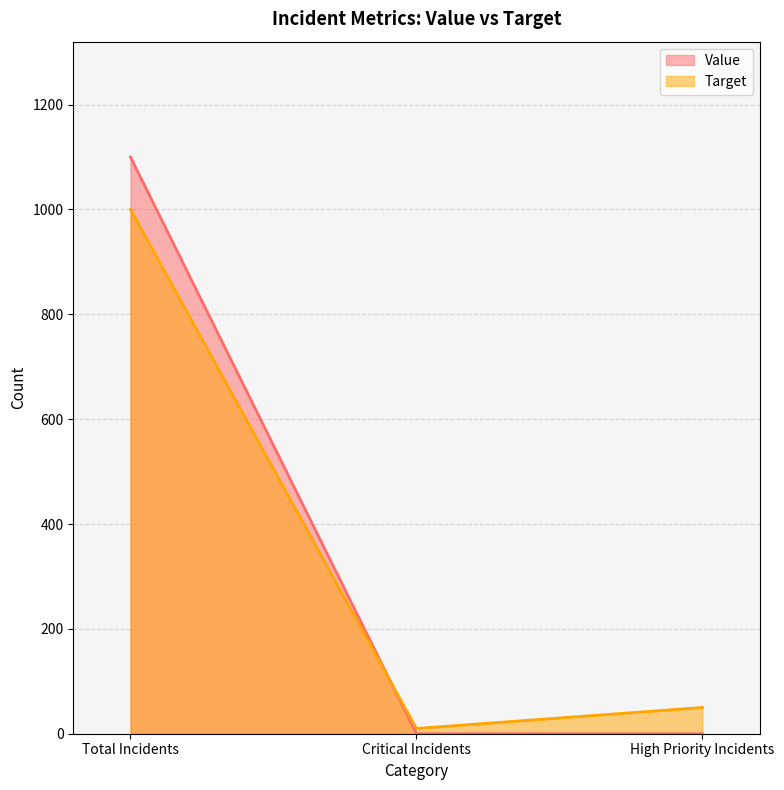

What is the label of the 3rd point from the right?

Total Incidents